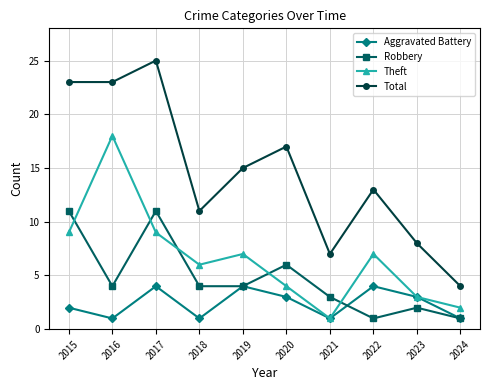

What is the sum of the Theft values at 2023 and 2015?

12